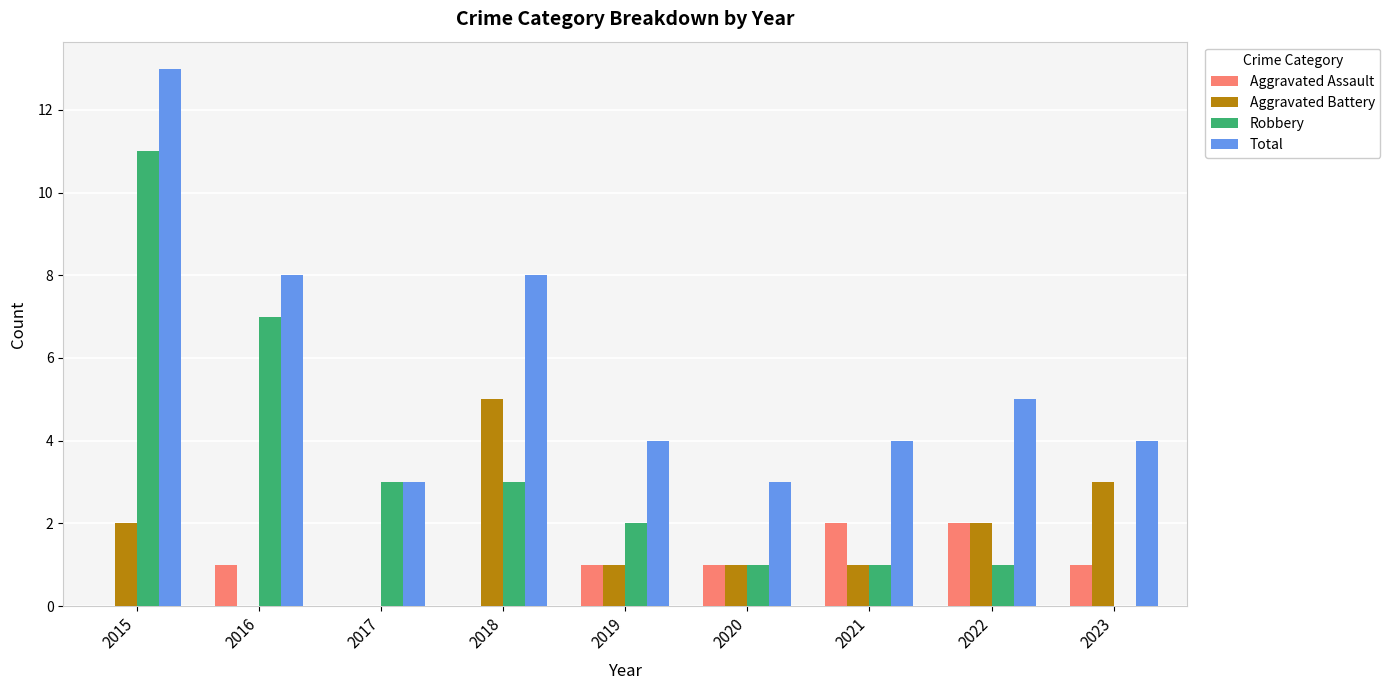

Which series has the largest total across all categories?

Total